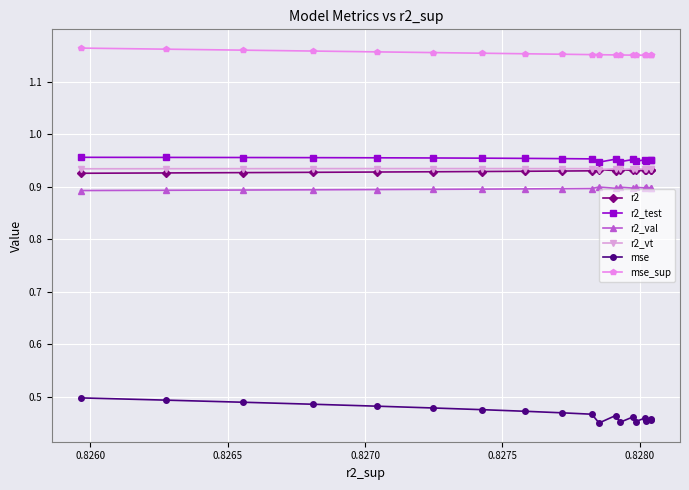

Which series has the widest spread of values?

mse